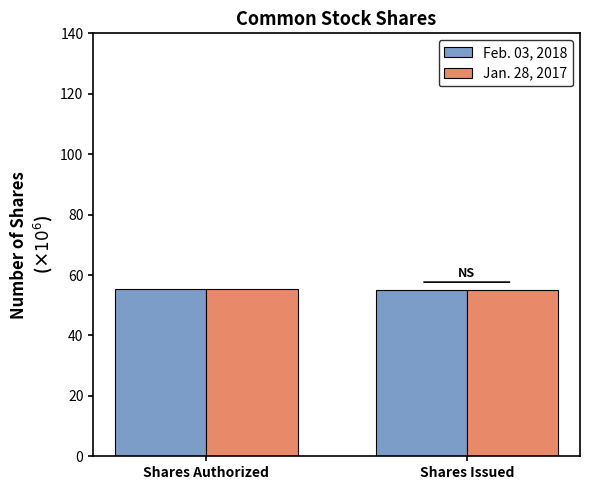

Is the value of Jan. 28, 2017 at Shares Issued greater than the value of Feb. 03, 2018 at Shares Issued?

No